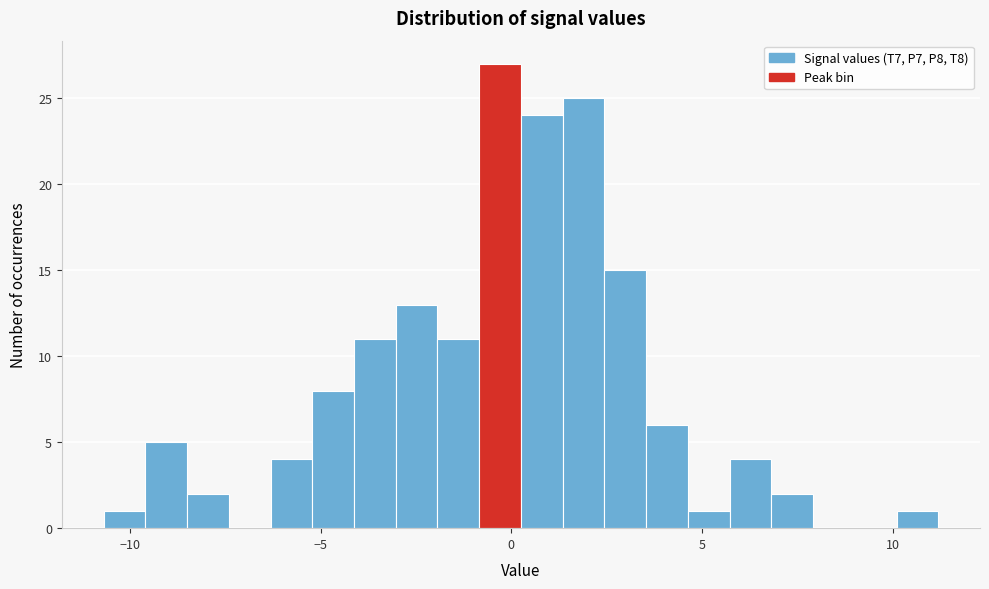

Around what value on the x-axis is the tallest bar? Give the approximate position of its centre, as read against the axis.

-0.5